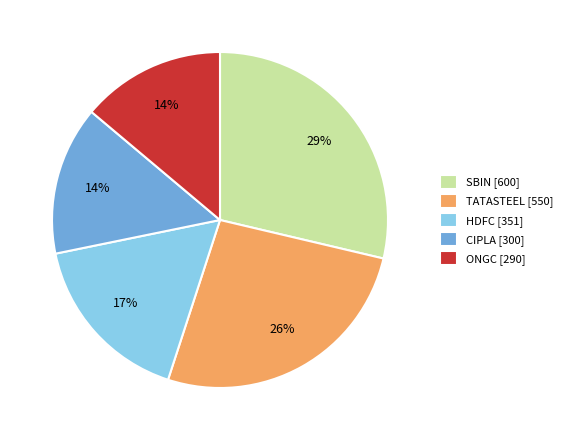

What is the ratio of the value at ONGC to the value at CIPLA?

1.0